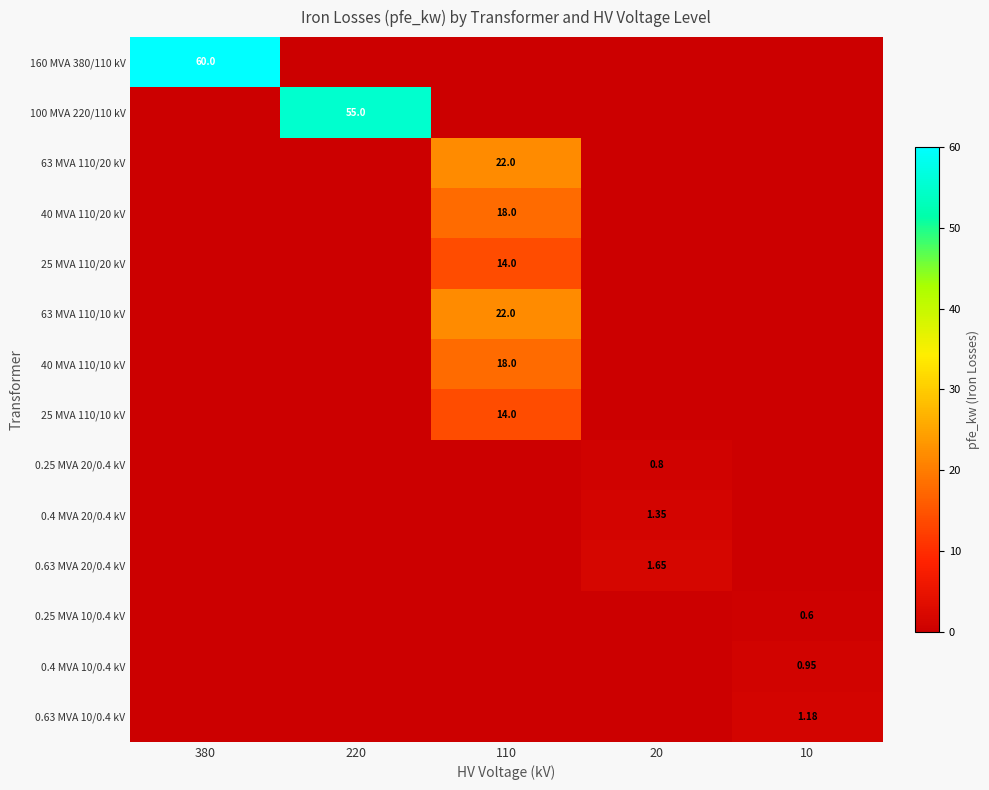

What is the difference between the 40 MVA 110/20 kV values at 110 and 20?

18.0